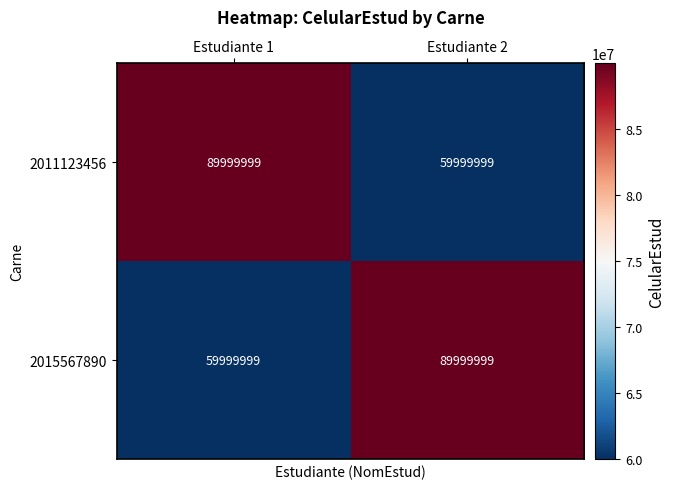

What is the difference between the highest and lowest values at Estudiante 2?

30000000